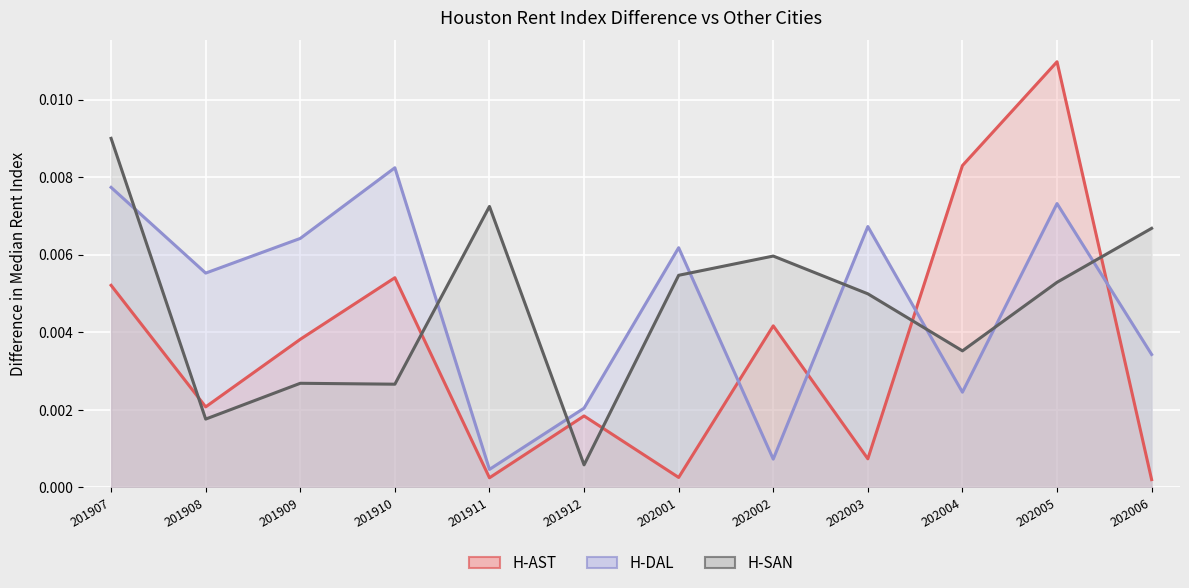

The value of H-AST at 202003 is 0.0. True or false?

False